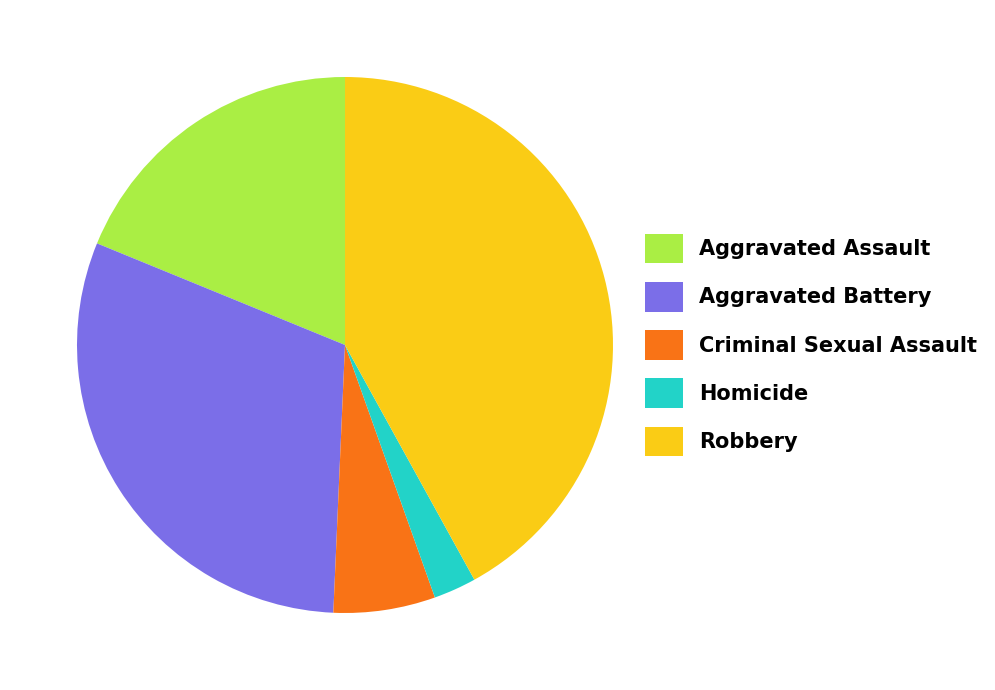

Is it true that Homicide is 3% of the pie?

True